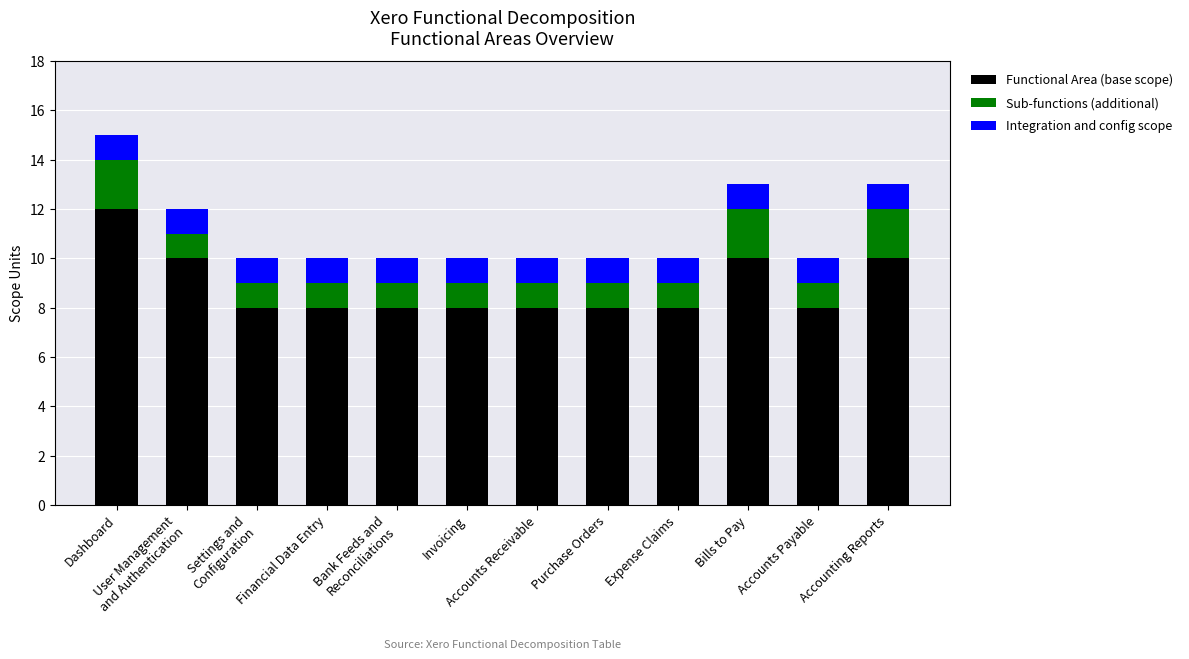

At which category is the sum across all series the highest?

Dashboard